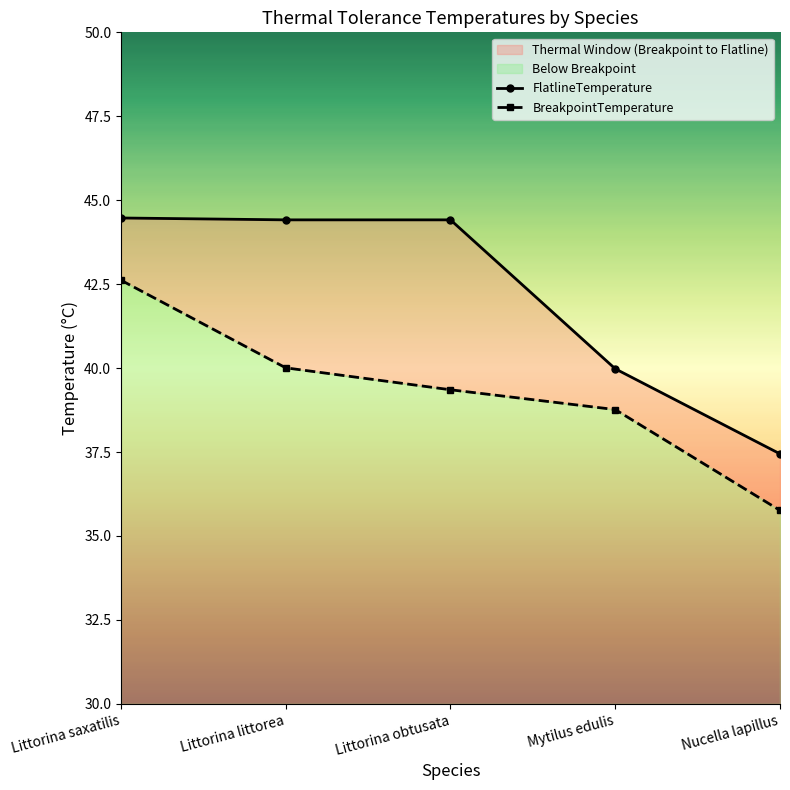

True or false: FlatlineTemperature has more than 1 interior local peaks.

False